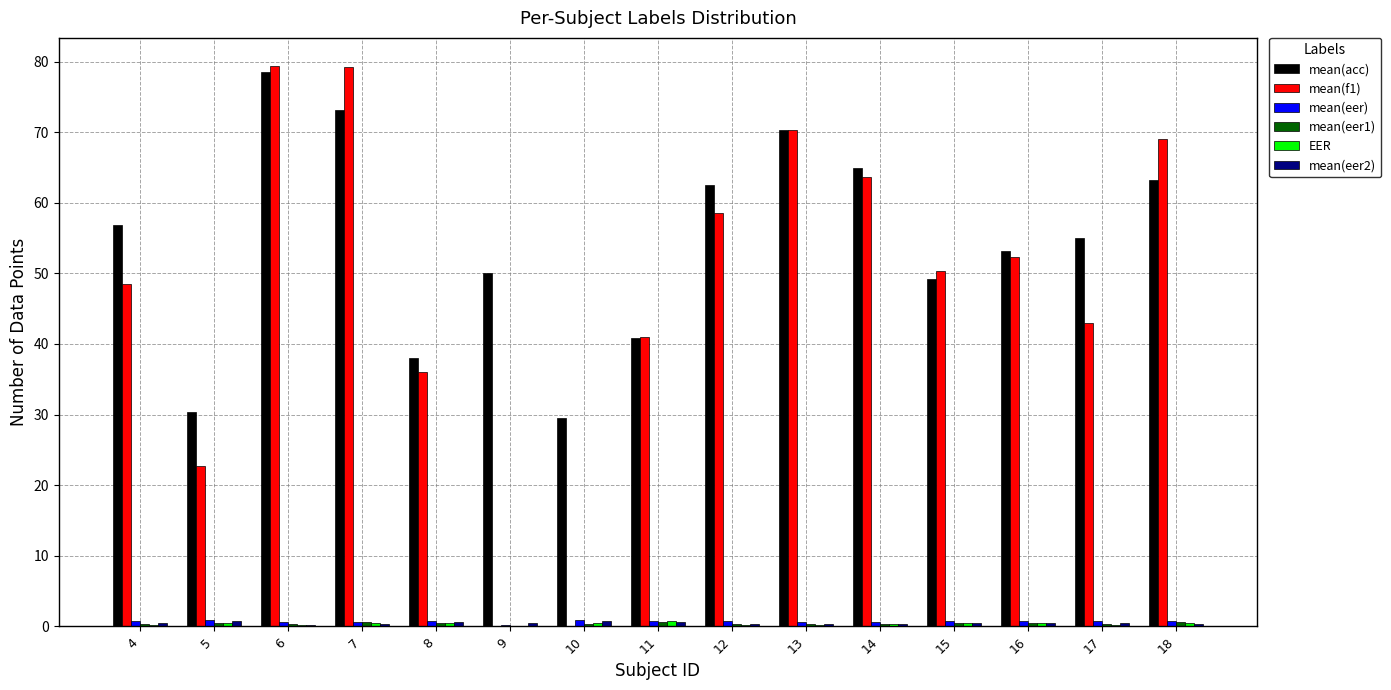

Which series has the largest total across all categories?

mean(acc)